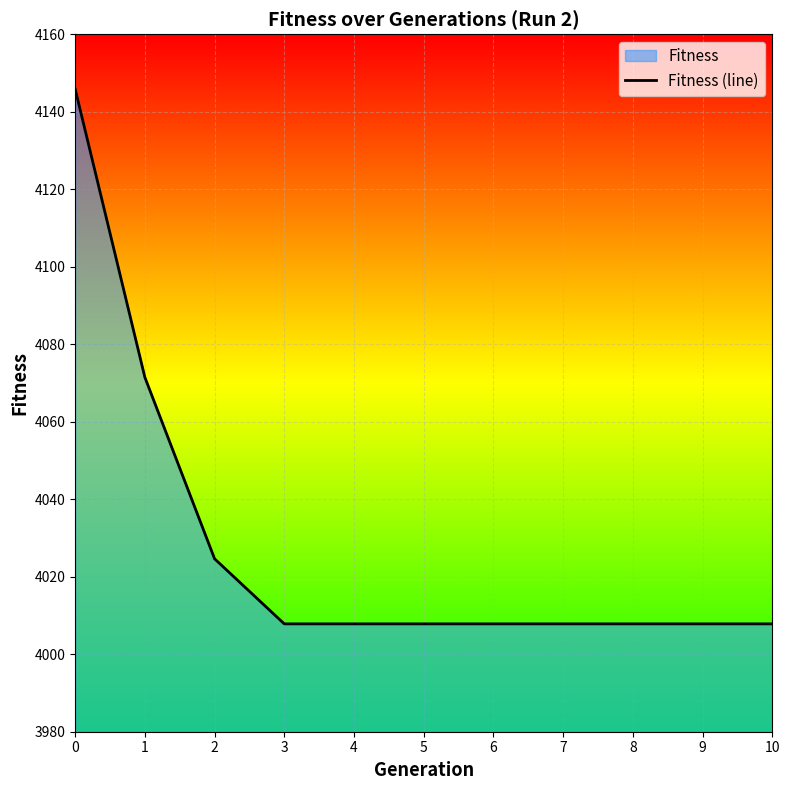

True or false: there are more than 0 points higher than both neighbors.

False